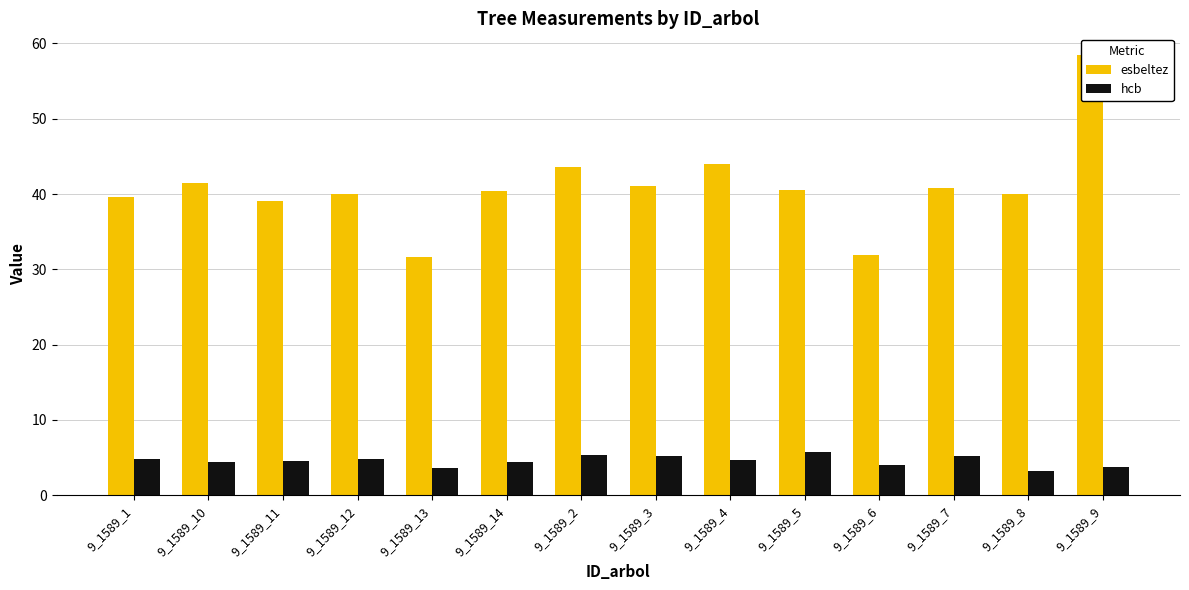

How many bars are there in total?

28